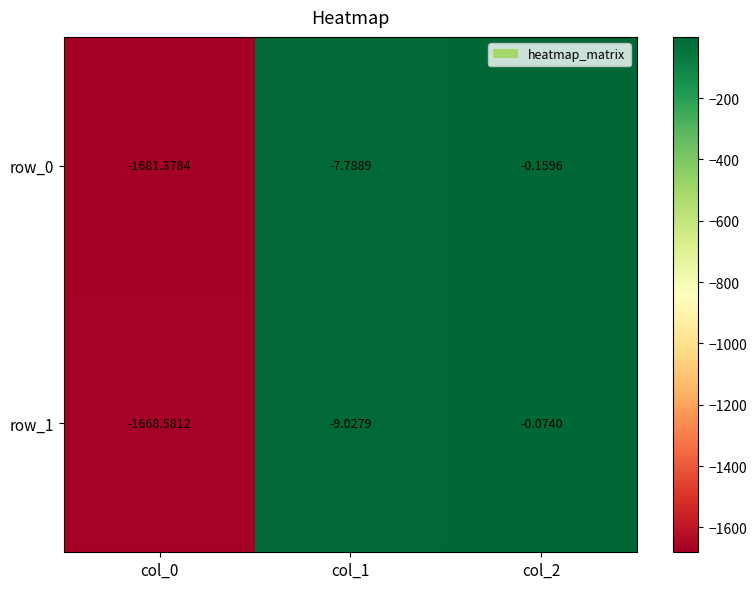

Is the value of row_1 at col_0 greater than the value of row_0 at col_2?

No